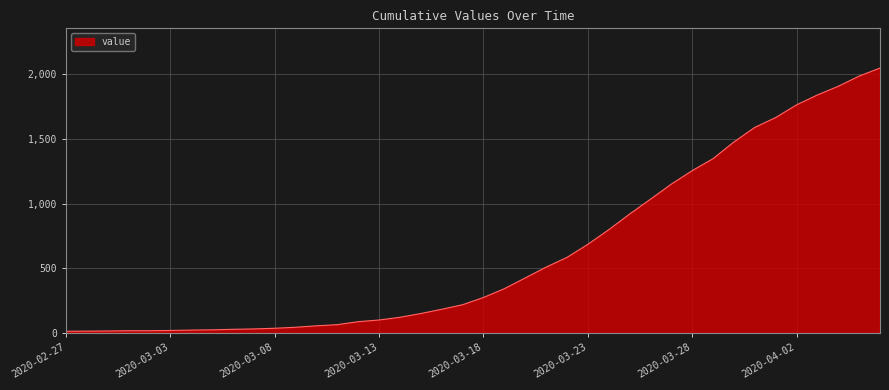

What is the difference between the maximum and minimum values?

2036